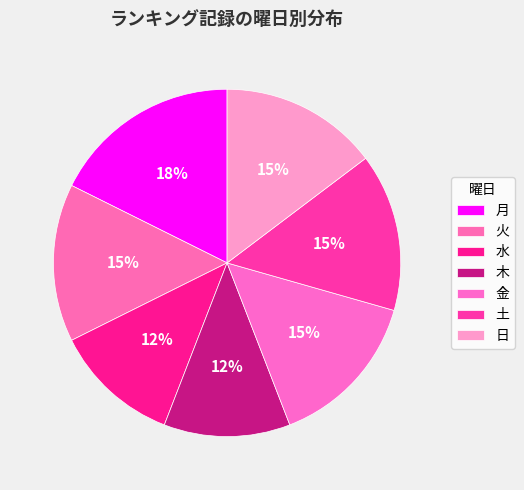

How many segments does this pie chart have?

7